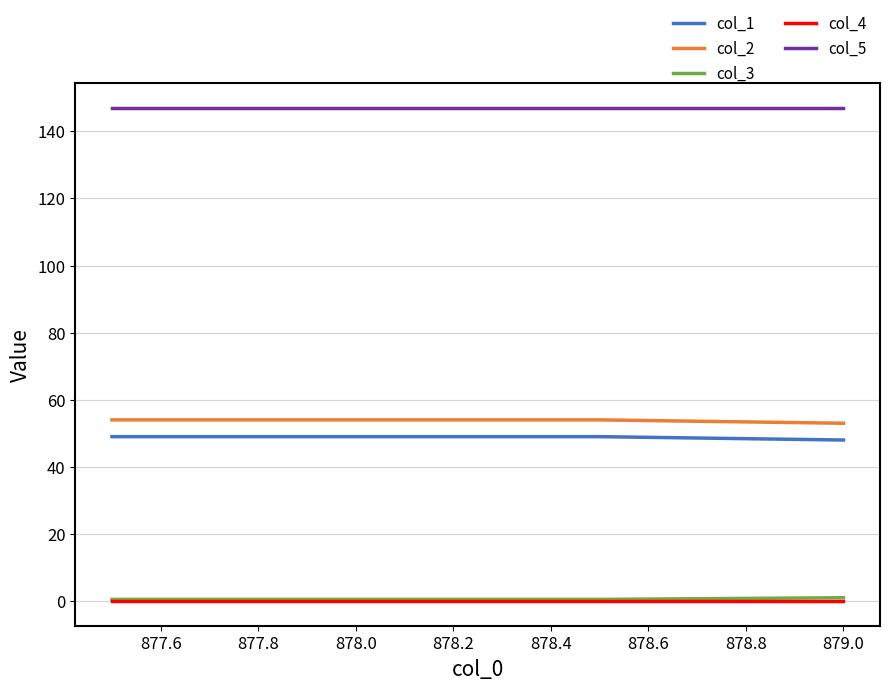

True or false: col_1 and col_2 cross at least once.

False